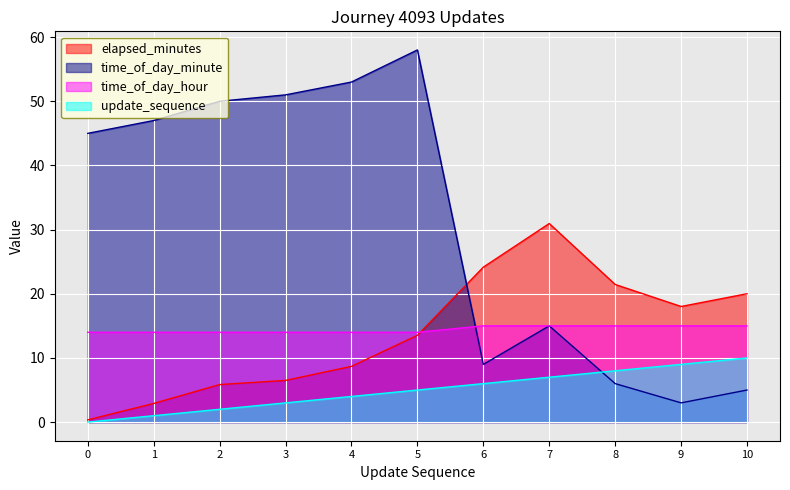

True or false: elapsed_minutes and update_sequence cross at least once.

False